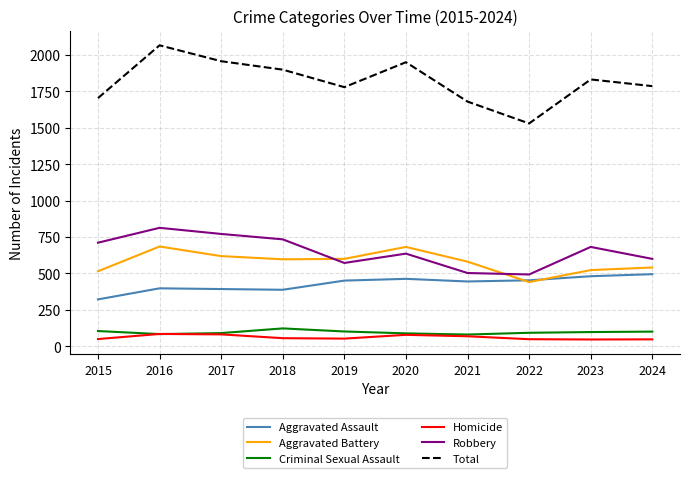

True or false: Homicide has a value of 53 at 2019.

True